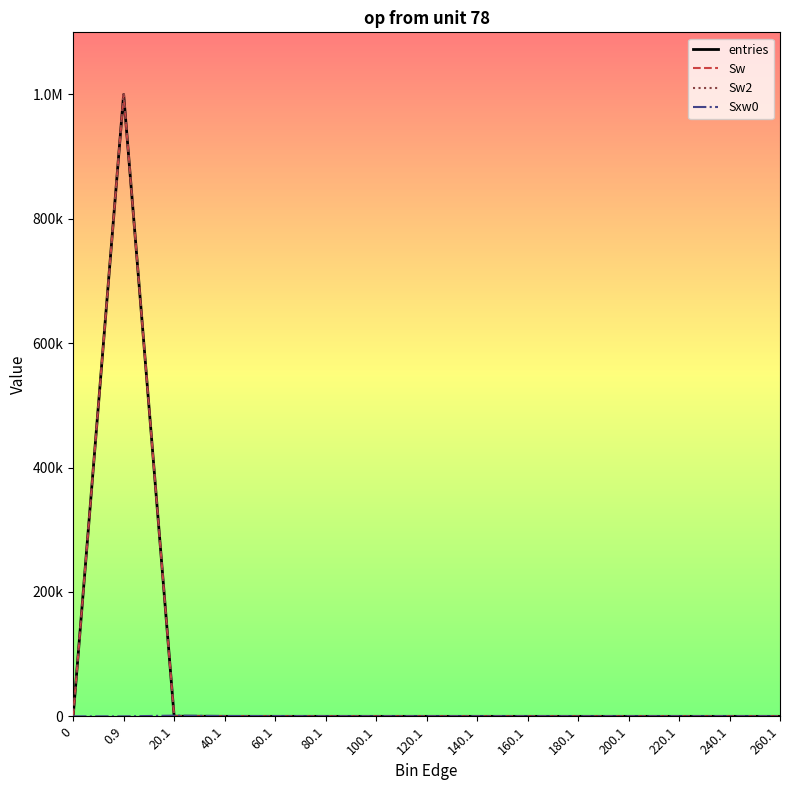

What is the label of the 13th point from the right?

20.1